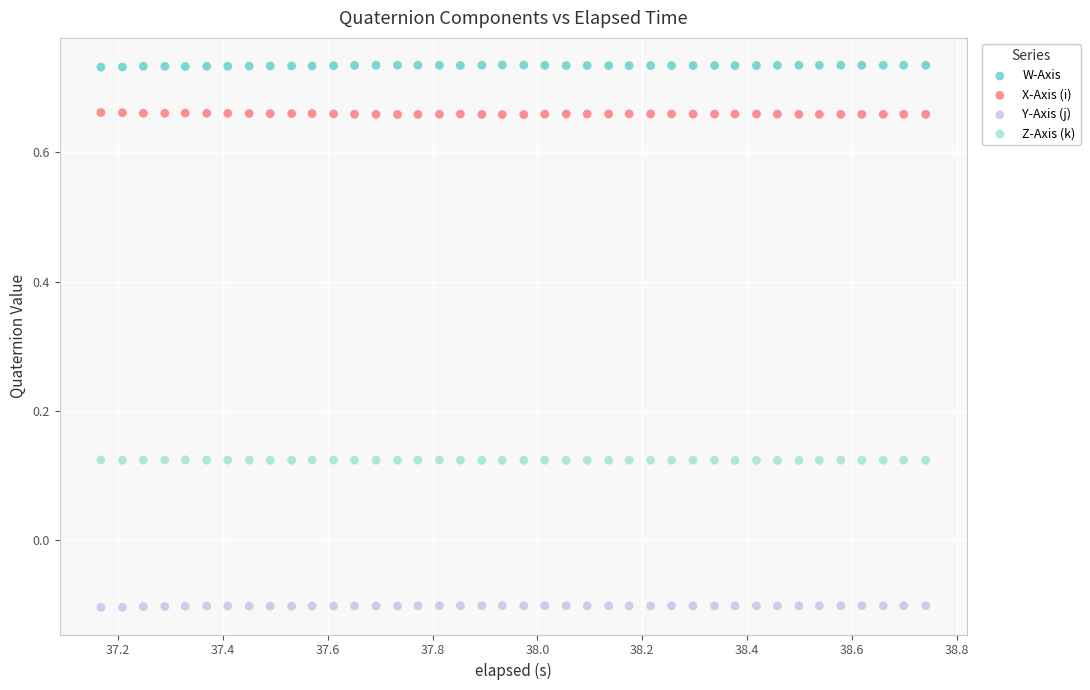

Which series reaches the minimum Y coordinate?

Y-Axis (j)